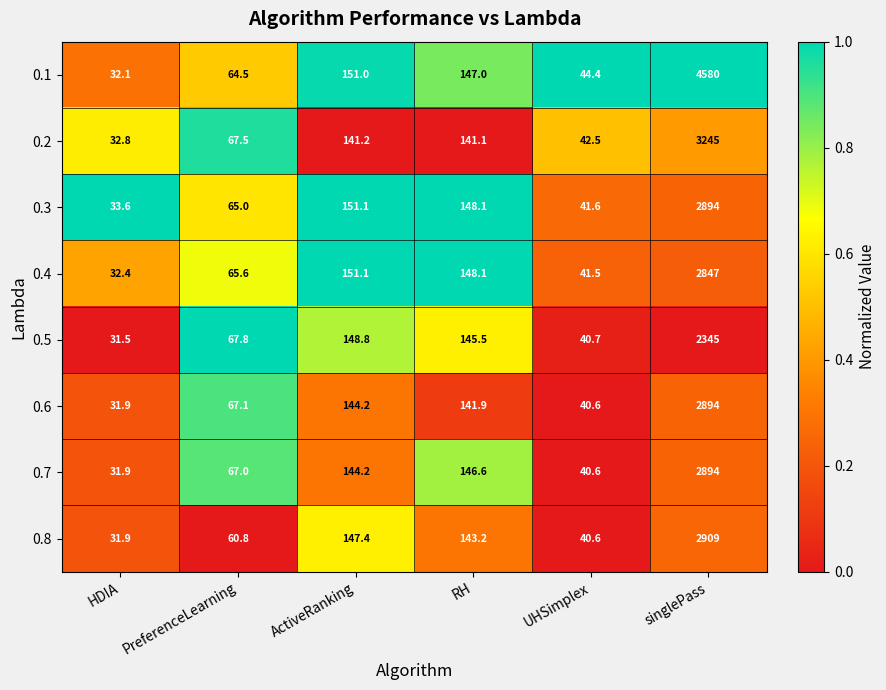

Count the number of categories in the chart.

6